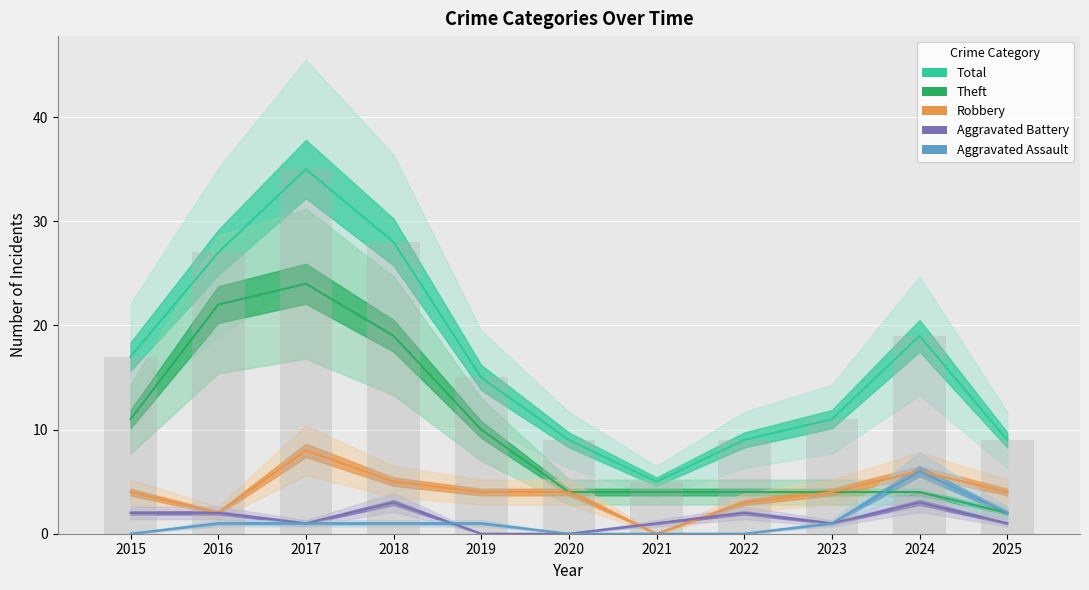

Does the chart contain stacked bars?

No